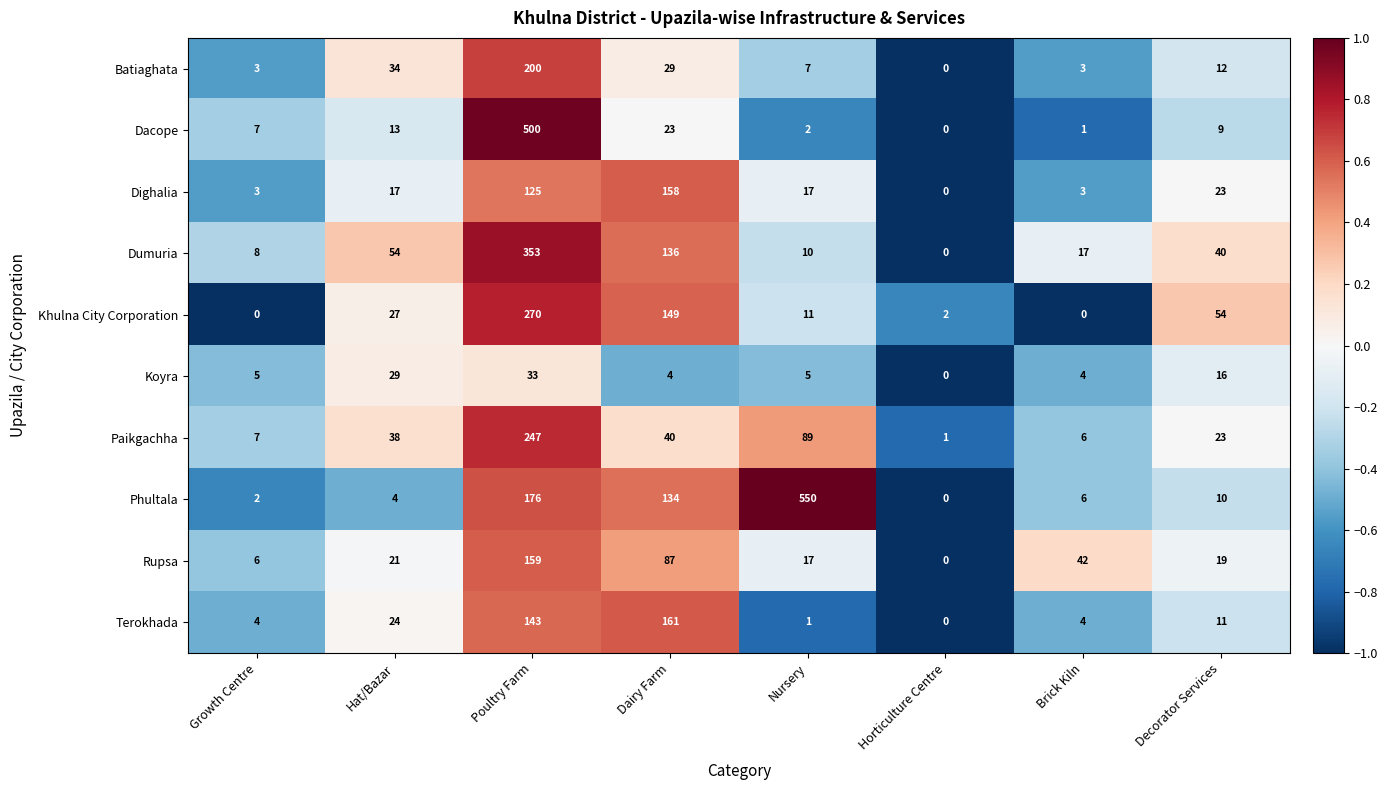

What is the spread (max minus min) of values at Hat/Bazar?

50